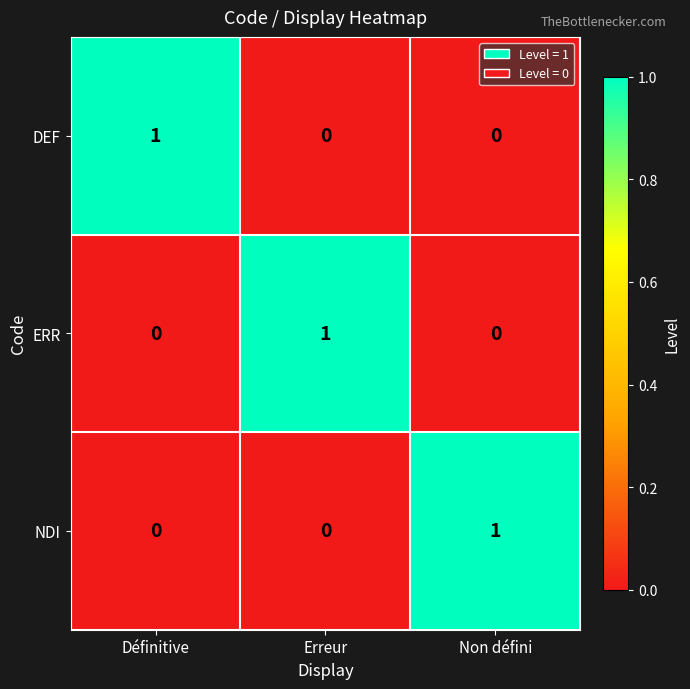

What is the greatest value displayed?

1